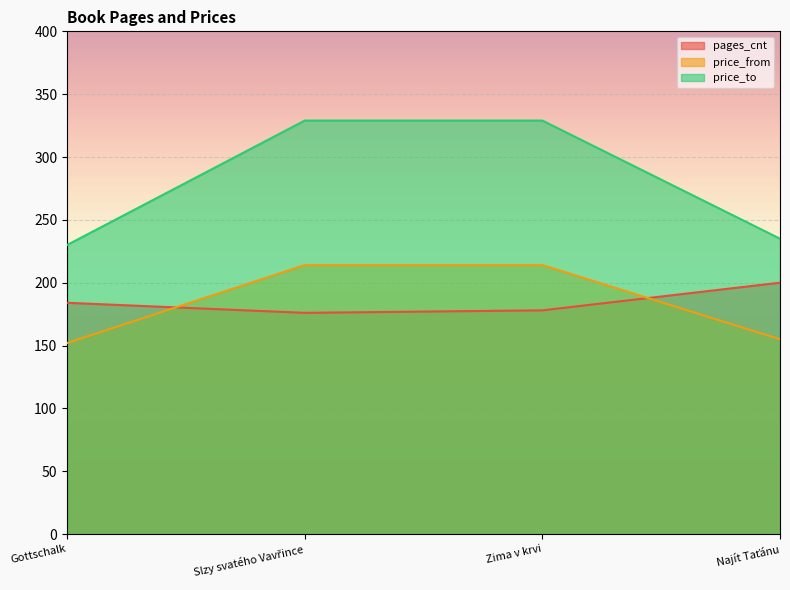

Is it true that price_from equals 230 at Gottschalk?

False